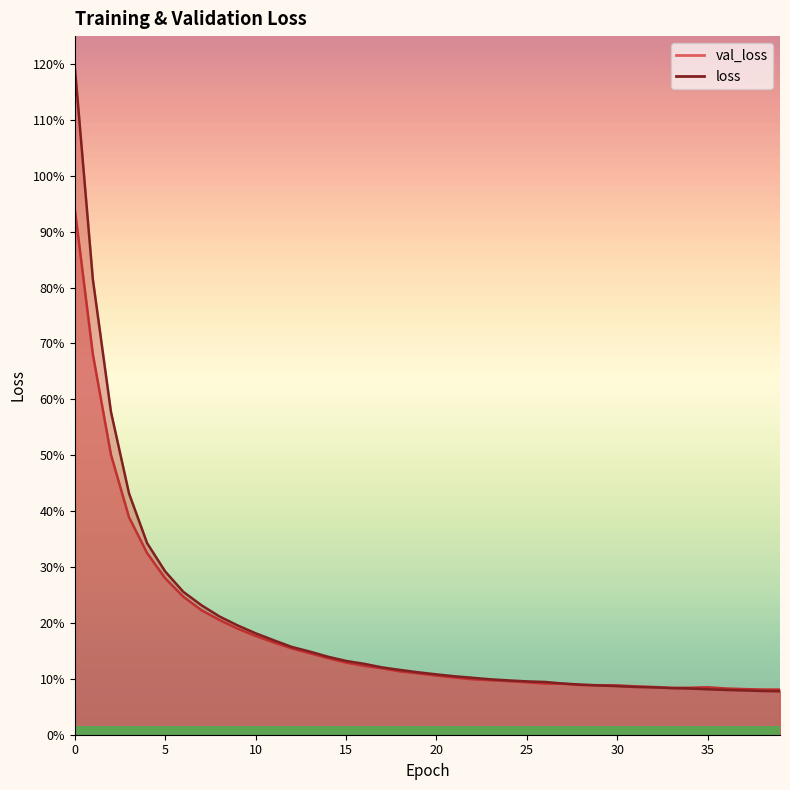

What is the value of the val_loss point at the 14th from the left?

0.1